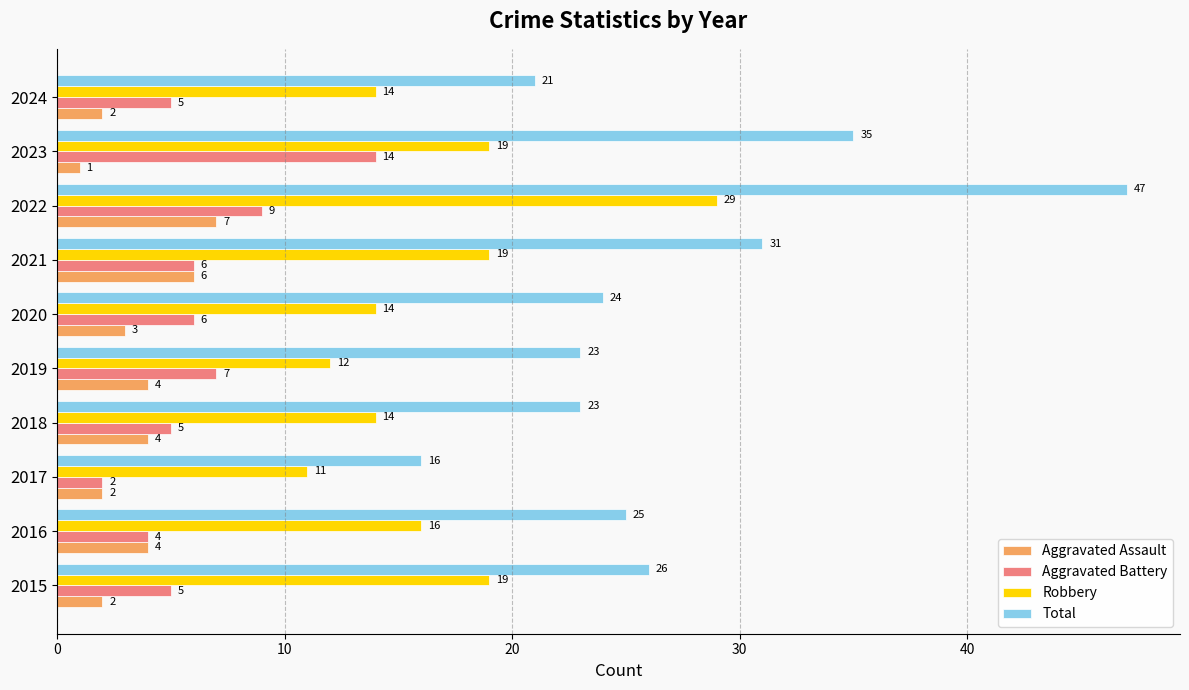

What is the average value of the Aggravated Assault series?

4